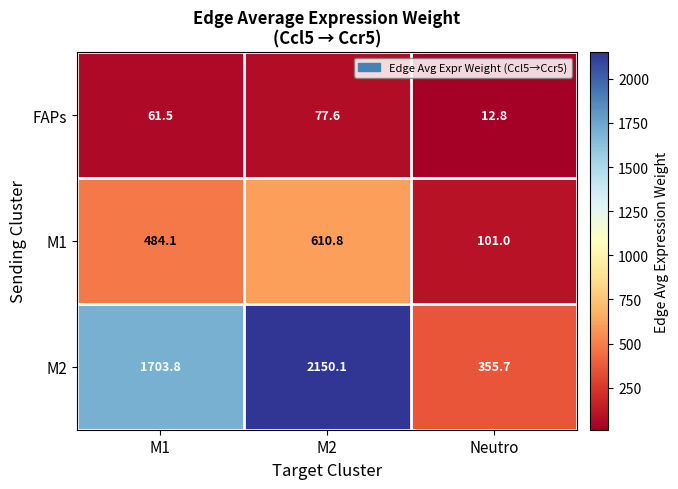

What is the sum of the M1 values at M2 and M1?

1094.9